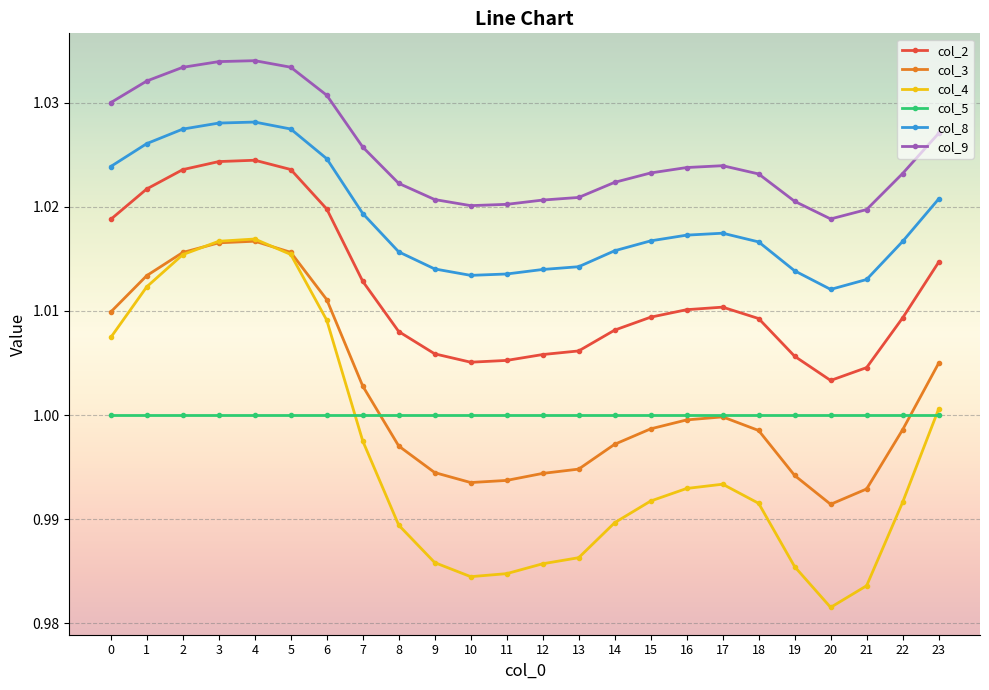

Where is col_2 nearest to the value 1?

20